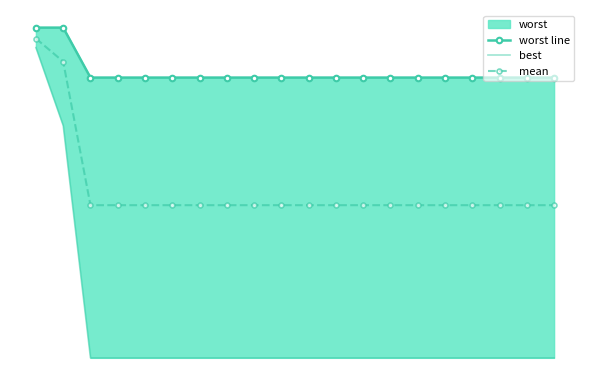

What is the sum of all mean values?

43.2